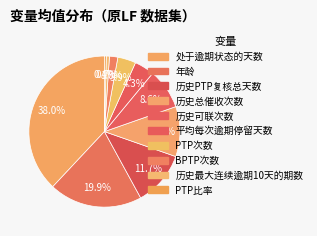

What is the largest slice in the pie chart?

处于逾期状态的天数